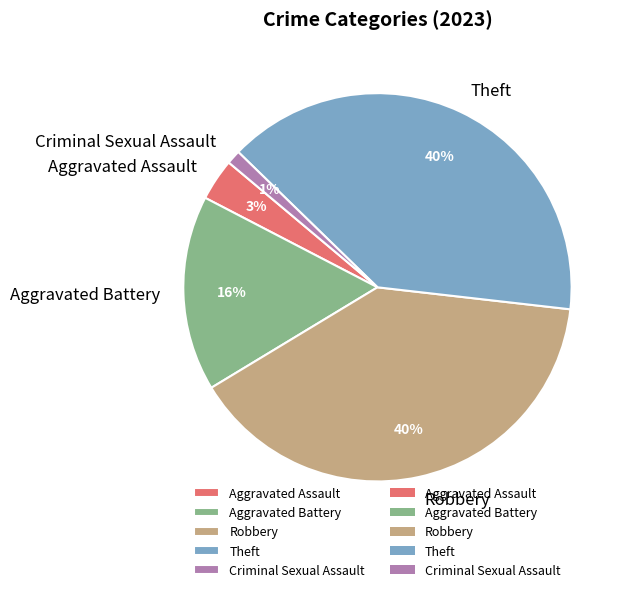

What percentage is the Criminal Sexual Assault slice, to the nearest percent?

1%